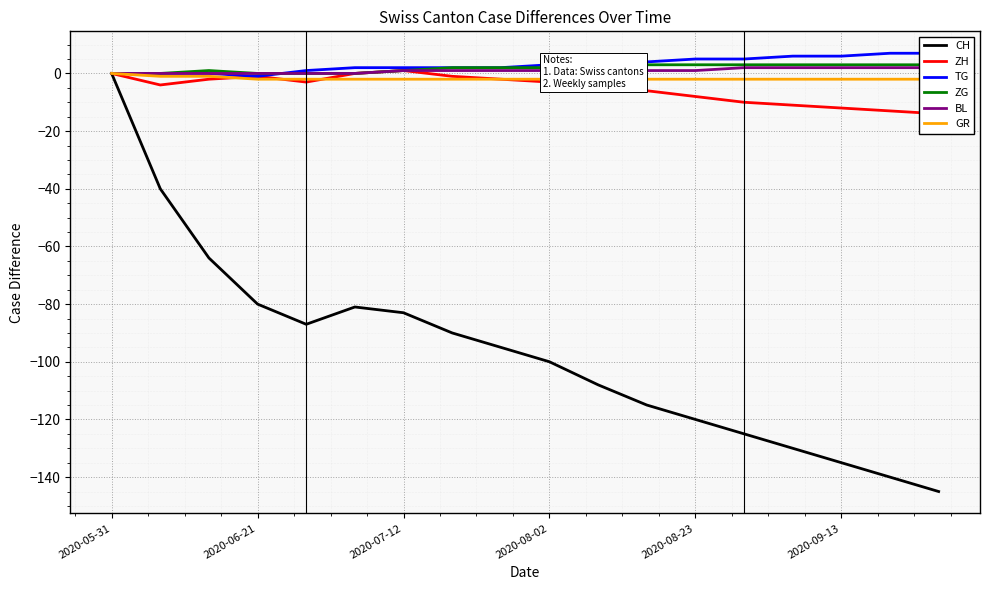

Rank the series by their maximum value, from lowest to highest.

CH, GR, ZH, BL, ZG, TG